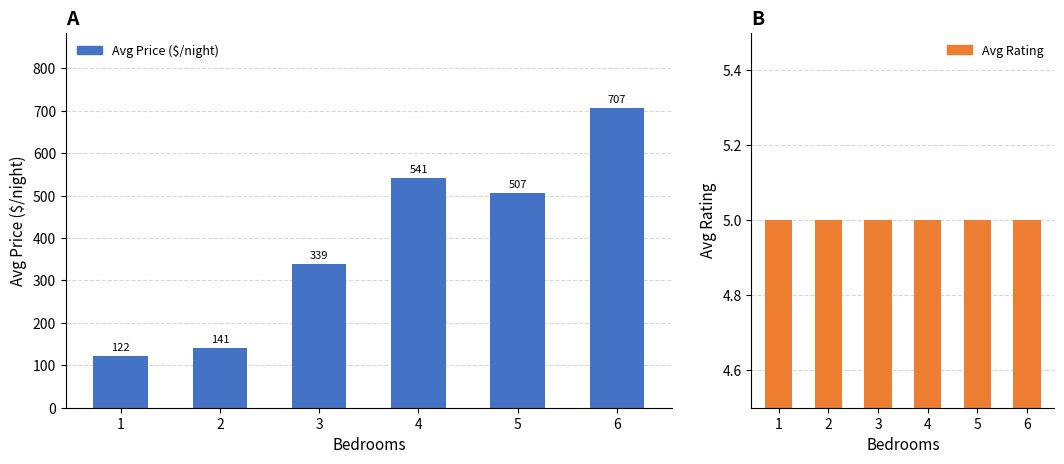

Count the number of categories in the chart.

6